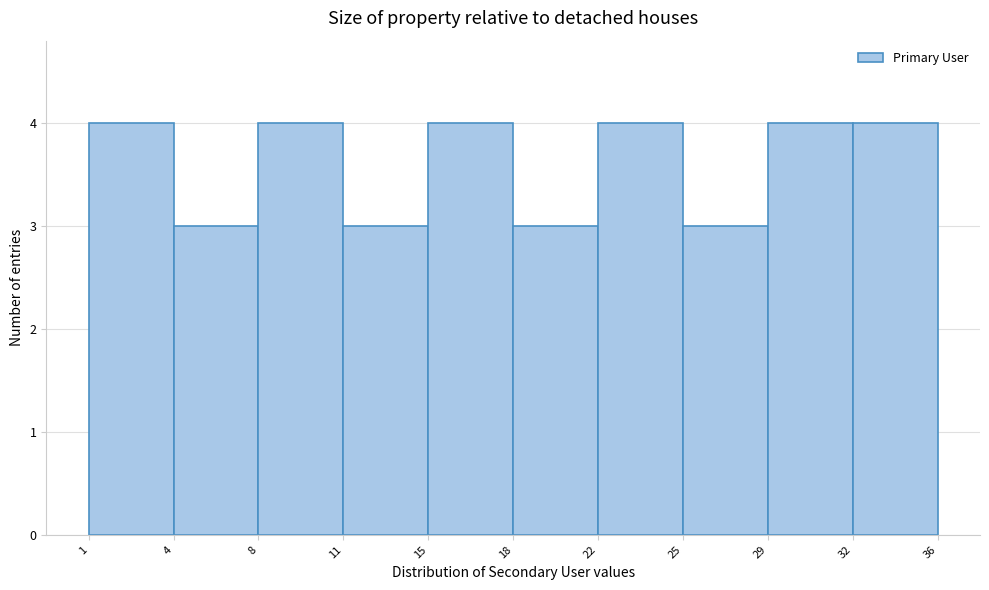

Reading right to left, transcribe all the data shown in this chart.

4	4	3	4	3	4	3	4	3	4